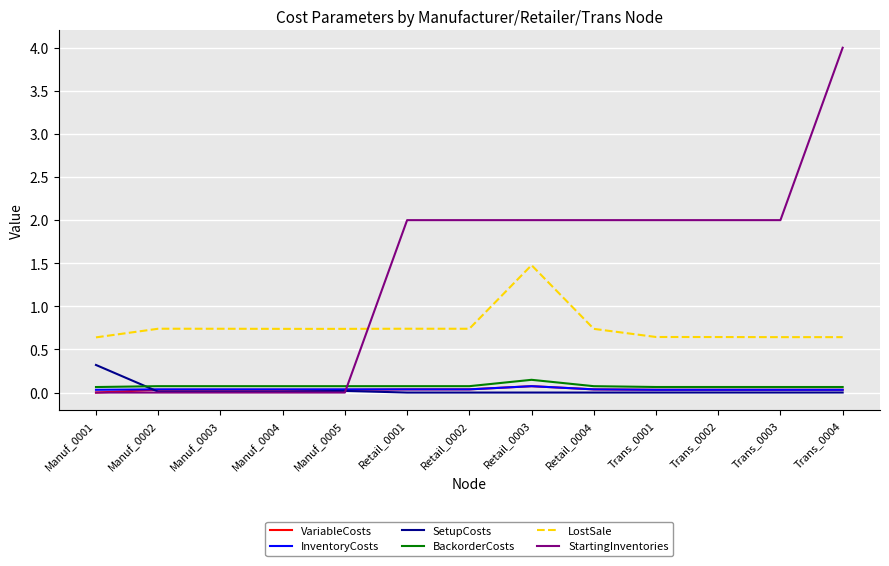

Which series ends up on top after the final intersection of StartingInventories and BackorderCosts?

StartingInventories